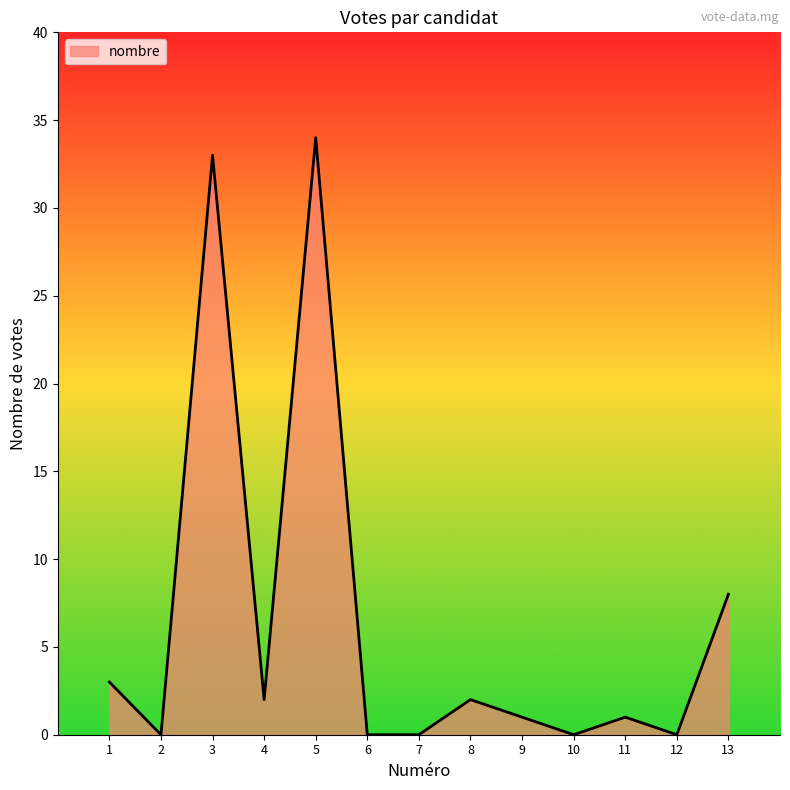

The value at 7 is 0. True or false?

True